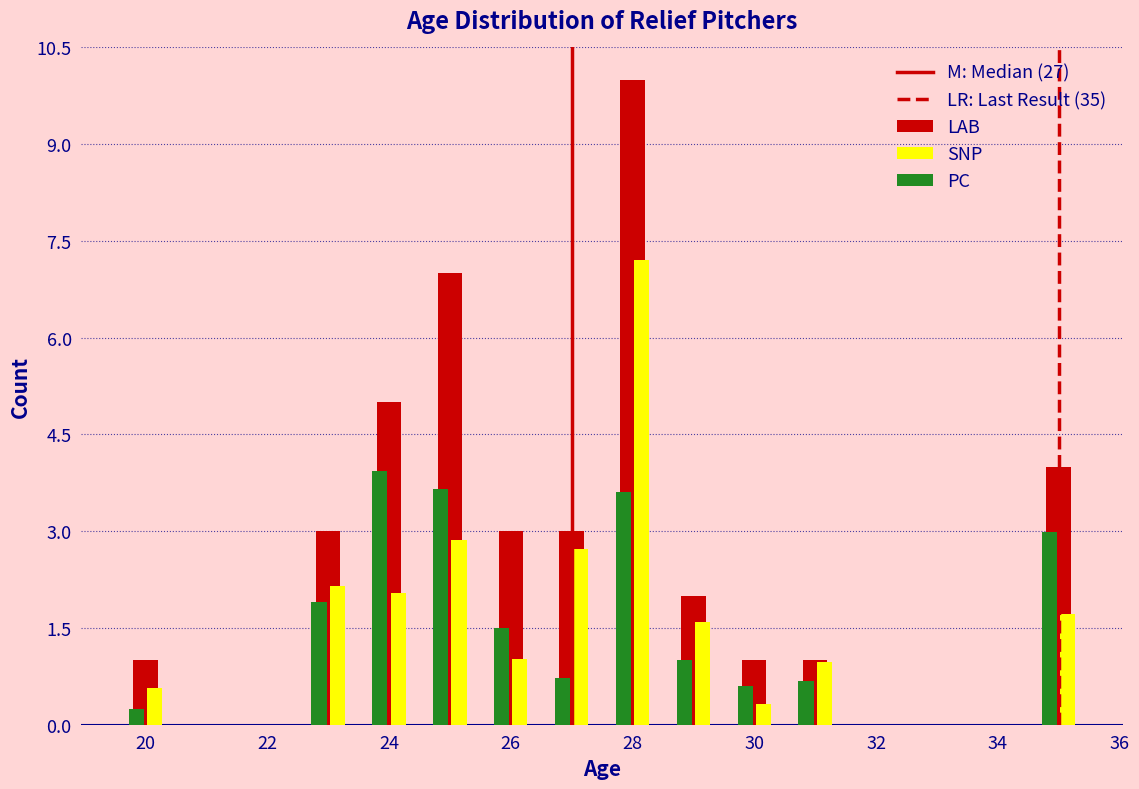

Reading left to right, transcribe this chart: for each range on the x-axis, give the height of each series' bar. Neither the bar edges nor the heights are printed on the chart, so give them approximately, as read against the axes.

19.5 to 20.5: LAB=1.0	SNP=0.6	PC=0.2
20.5 to 21.5: LAB=0	SNP=0	PC=0
21.5 to 22.5: LAB=0	SNP=0	PC=0
22.5 to 23.5: LAB=3.0	SNP=2.2	PC=2.0
23.5 to 24.5: LAB=5.0	SNP=2.0	PC=4.0
24.5 to 25.5: LAB=7.0	SNP=2.8	PC=3.6
25.5 to 26.5: LAB=3.0	SNP=1.0	PC=1.6
26.5 to 27.5: LAB=3.0	SNP=2.8	PC=0.8
27.5 to 28.5: LAB=10.0	SNP=7.2	PC=3.6
28.5 to 29.5: LAB=2.0	SNP=1.6	PC=1.0
29.5 to 30.5: LAB=1.0	SNP=0.4	PC=0.6
30.5 to 31.5: LAB=1.0	SNP=1.0	PC=0.6
31.5 to 32.5: LAB=0	SNP=0	PC=0
32.5 to 33.5: LAB=0	SNP=0	PC=0
33.5 to 34.5: LAB=0	SNP=0	PC=0
34.5 to 35.5: LAB=4.0	SNP=1.8	PC=3.0